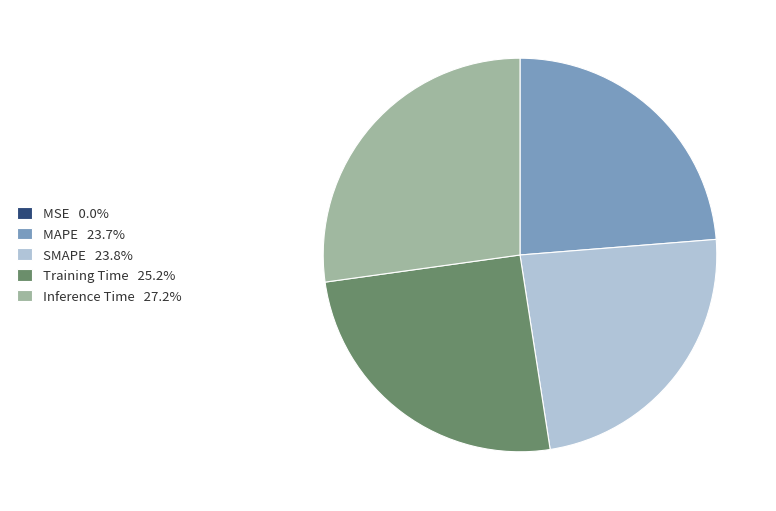

Combined, do Inference Time 27.2% and Training Time 25.2% account for over 50%?

Yes